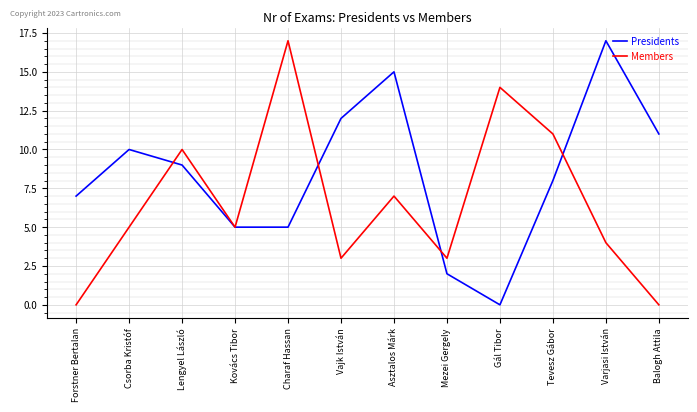

At which label does Presidents first exceed 9?

Csorba Kristóf